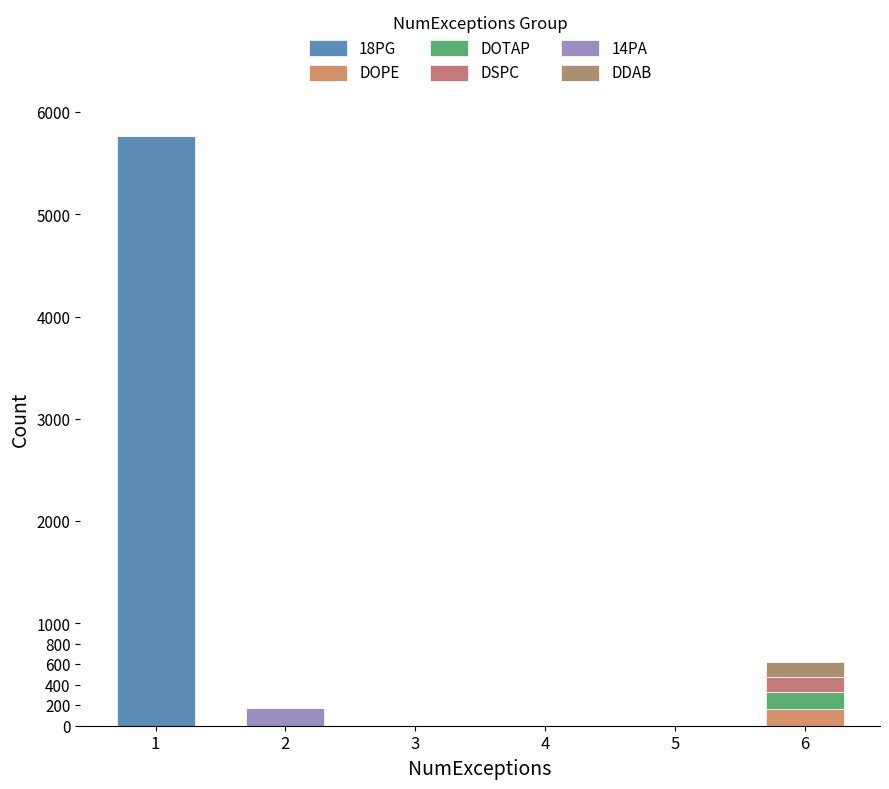

How many data points does each series have?

6